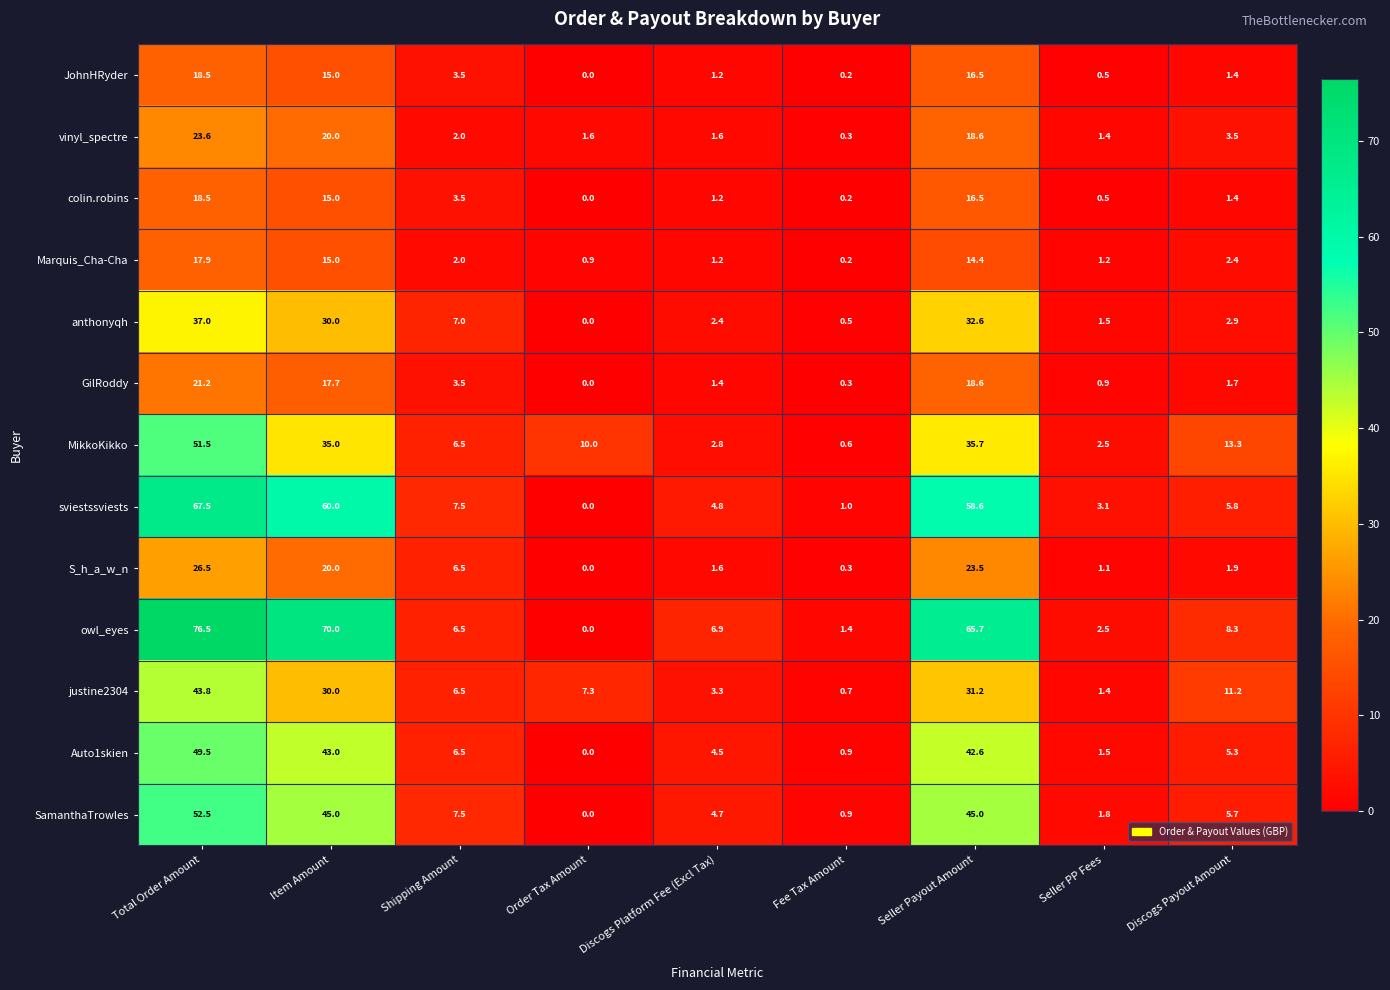

At which category is the sum across all series the highest?

Total Order Amount